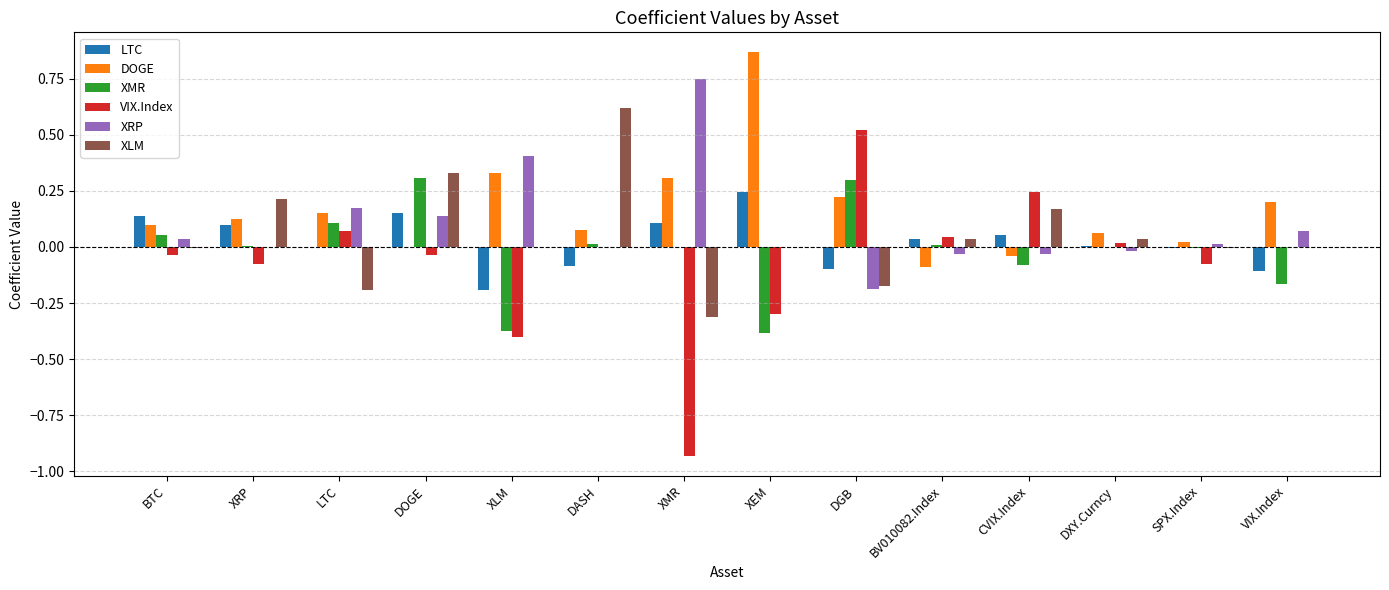

What are all the series names shown in the legend?

LTC, DOGE, XMR, VIX.Index, XRP, XLM